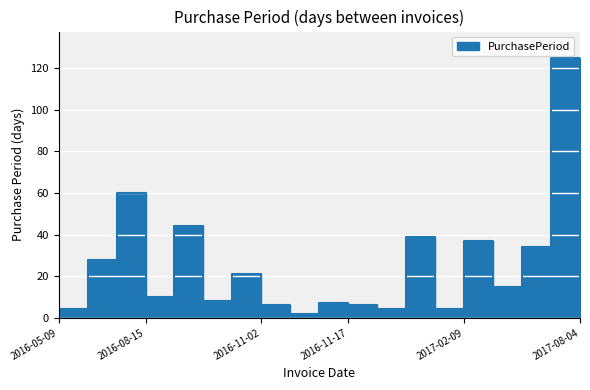

Is it true that the value at 2016-10-06 is 13?

False